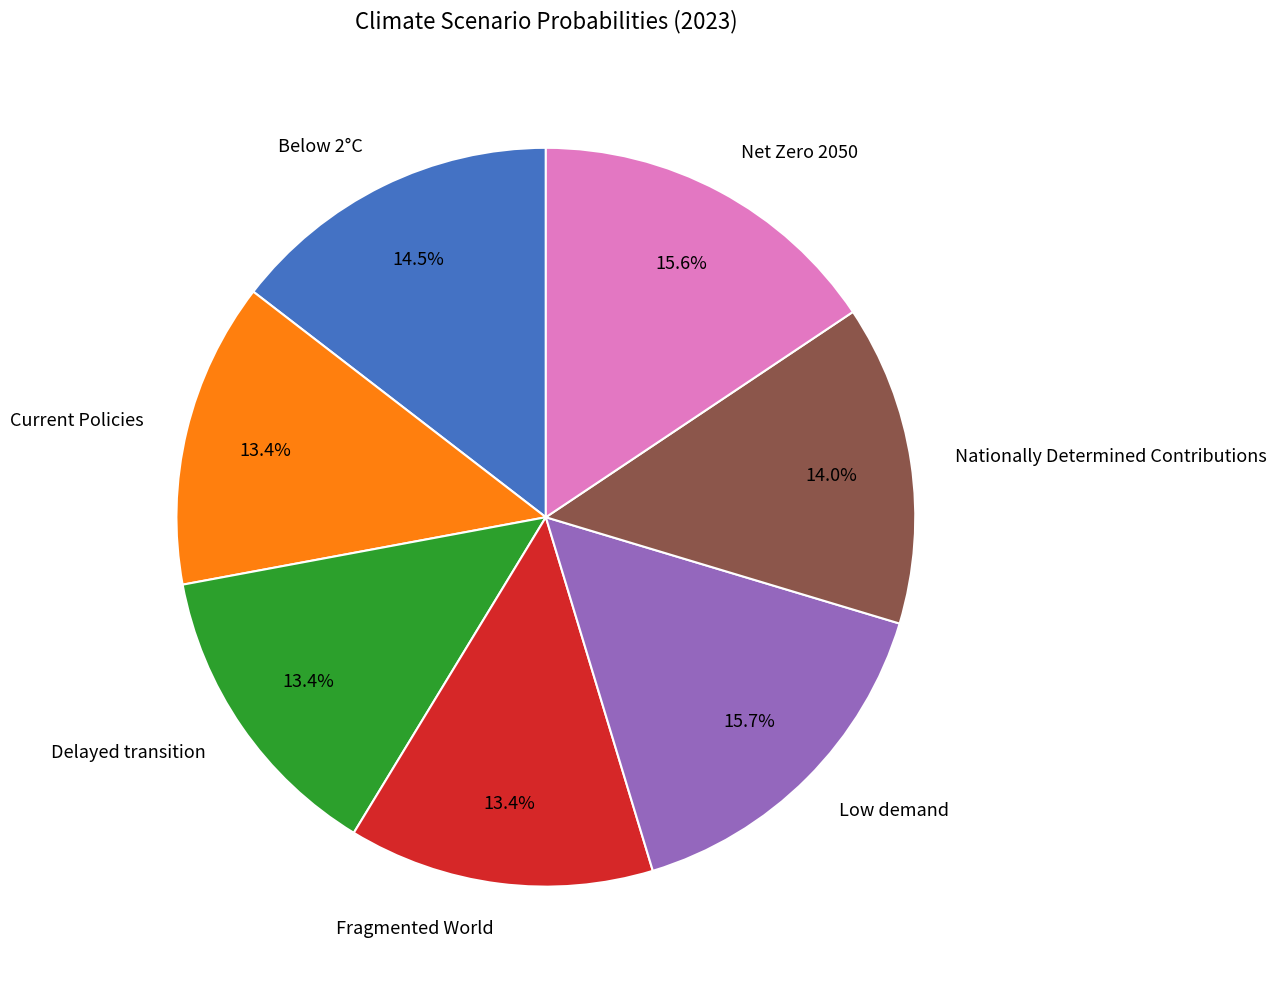

Is it true that Current Policies is 3% of the pie?

False